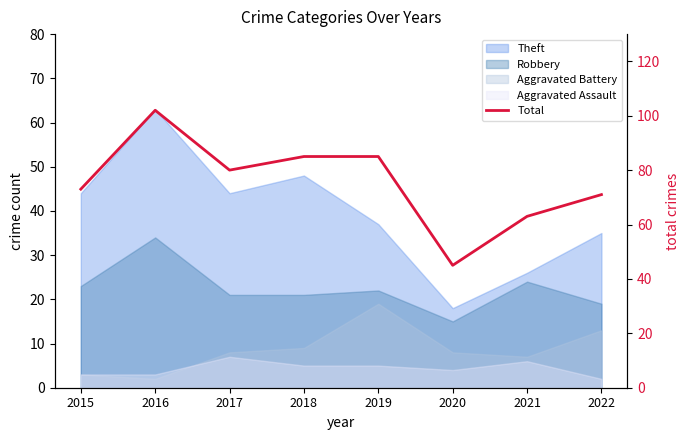

What is the value of the 2nd point from the left?

102